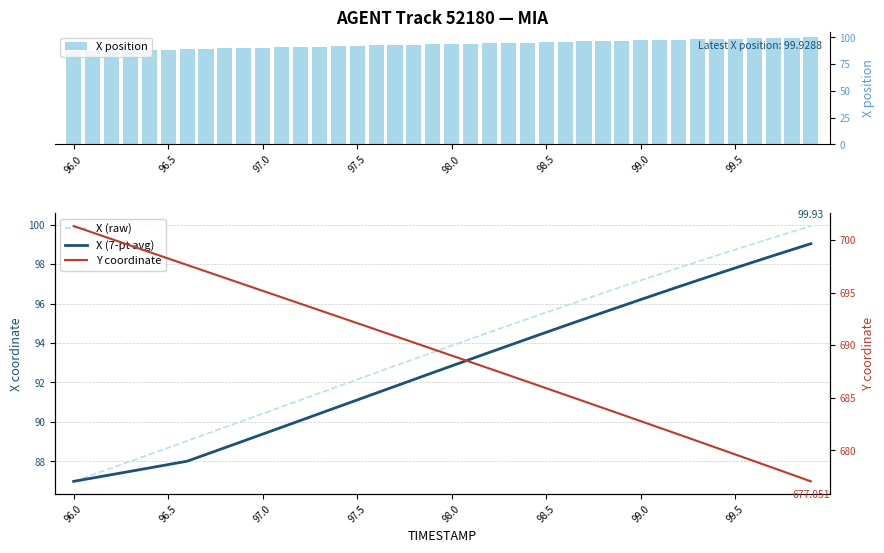

What is the difference between the second highest and second lowest values in the X position series?

12.3